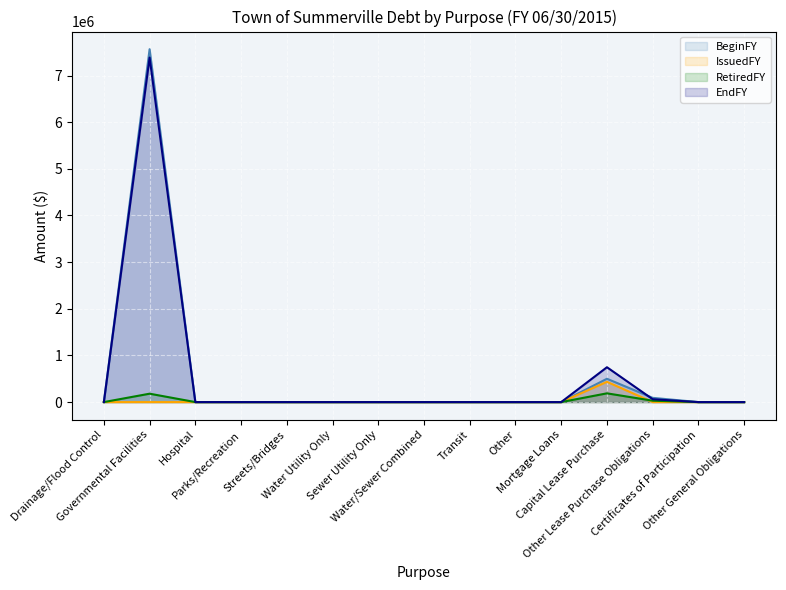

The value of IssuedFY at Water Utility Only is 0. True or false?

True